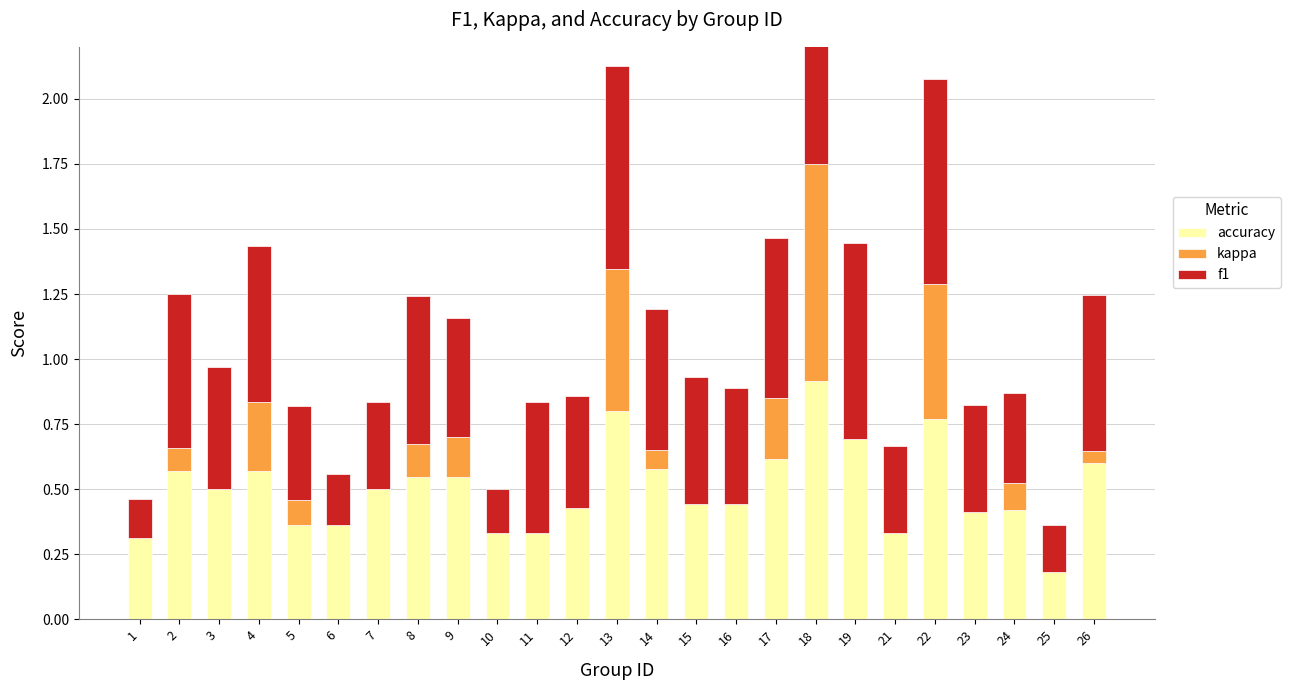

Between 4 and 25, which series saw the biggest shift?

f1